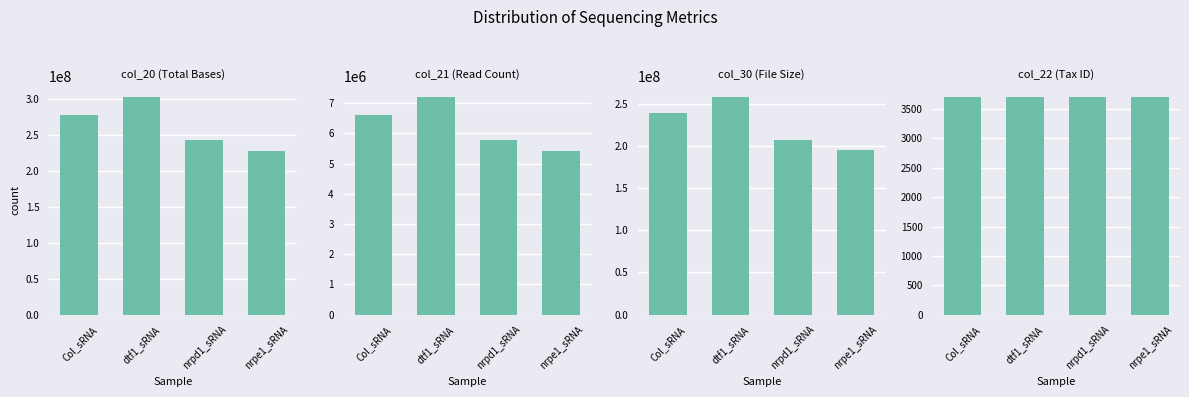

Reading left to right, transcribe all the data shown in this chart.

col_20: Col_sRNA=278276922	dtf1_sRNA=302575266	nrpd1_sRNA=242800488	nrpe1_sRNA=228106998
col_21: Col_sRNA=6625641	dtf1_sRNA=7204173	nrpd1_sRNA=5780964	nrpe1_sRNA=5431119
col_30: Col_sRNA=239350439	dtf1_sRNA=257675299	nrpd1_sRNA=207275535	nrpe1_sRNA=194885256
col_22: Col_sRNA=3702	dtf1_sRNA=3702	nrpd1_sRNA=3702	nrpe1_sRNA=3702